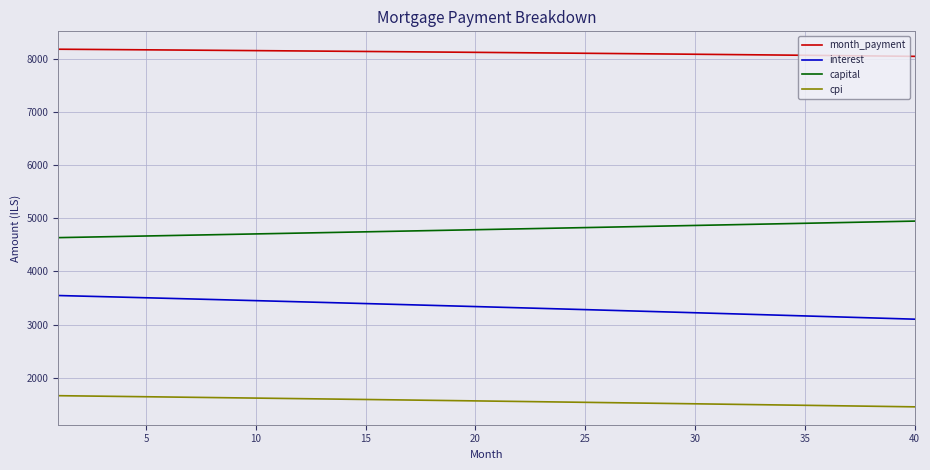

Which series has the largest total across all categories?

month_payment